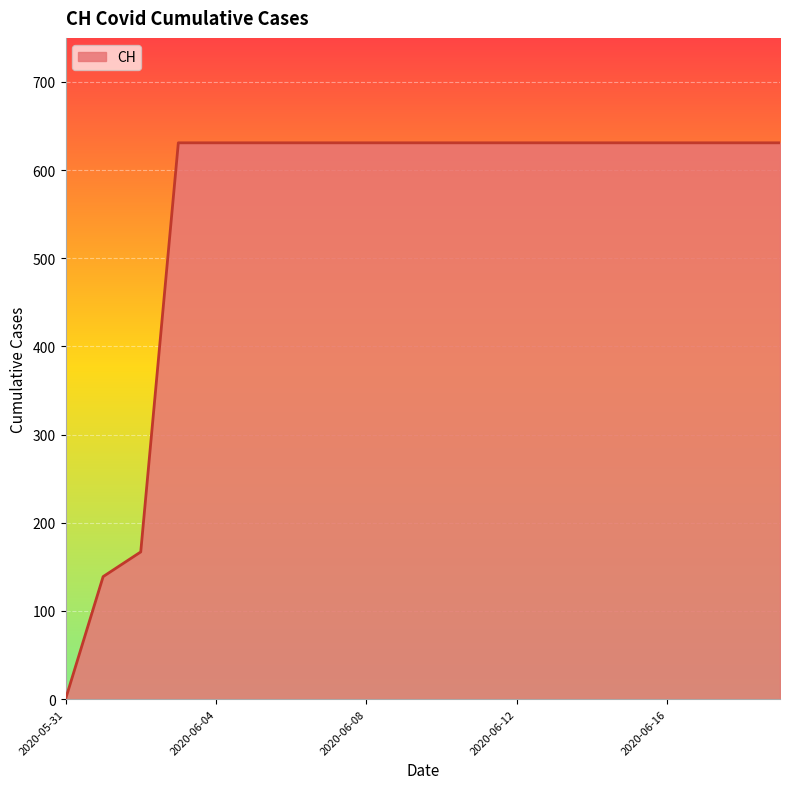

What is the difference between the maximum and minimum values?

631